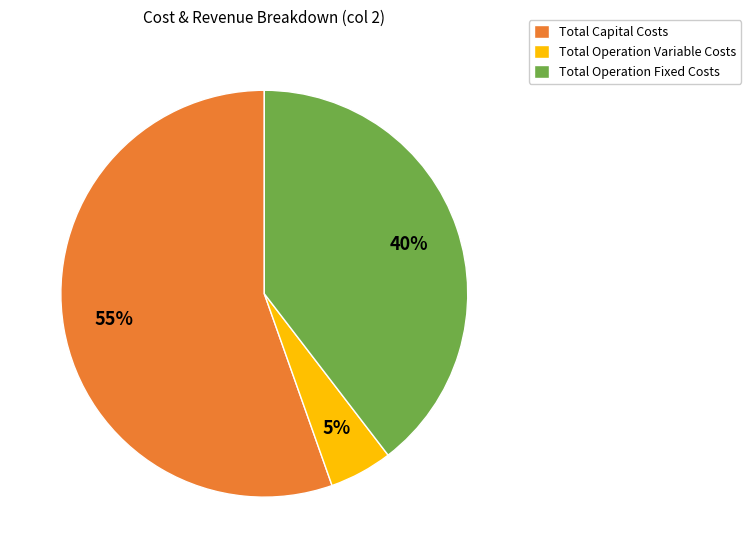

To the nearest percent, what is the combined percentage of Total Operation Variable Costs and Total Capital Costs?

60%